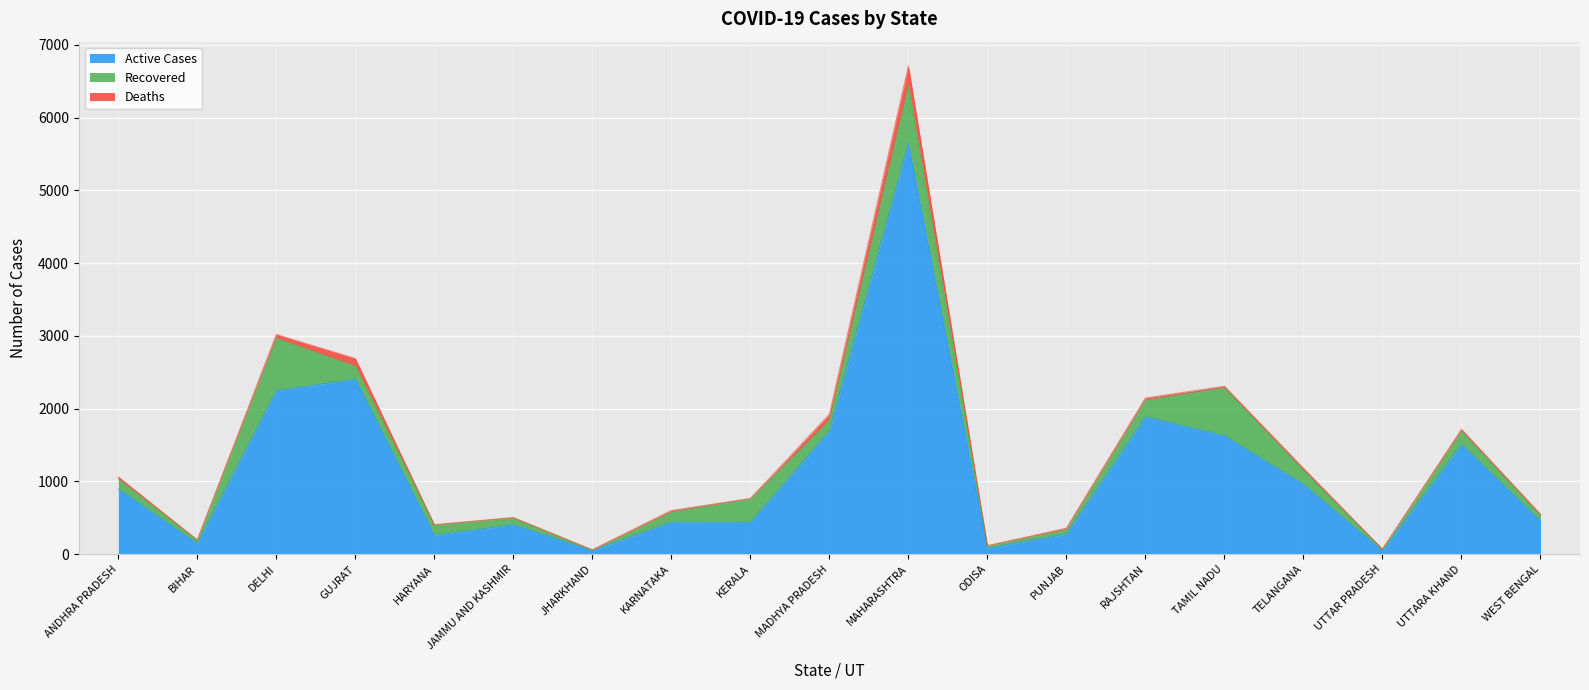

True or false: Active Cases and Deaths intersect in this chart.

False